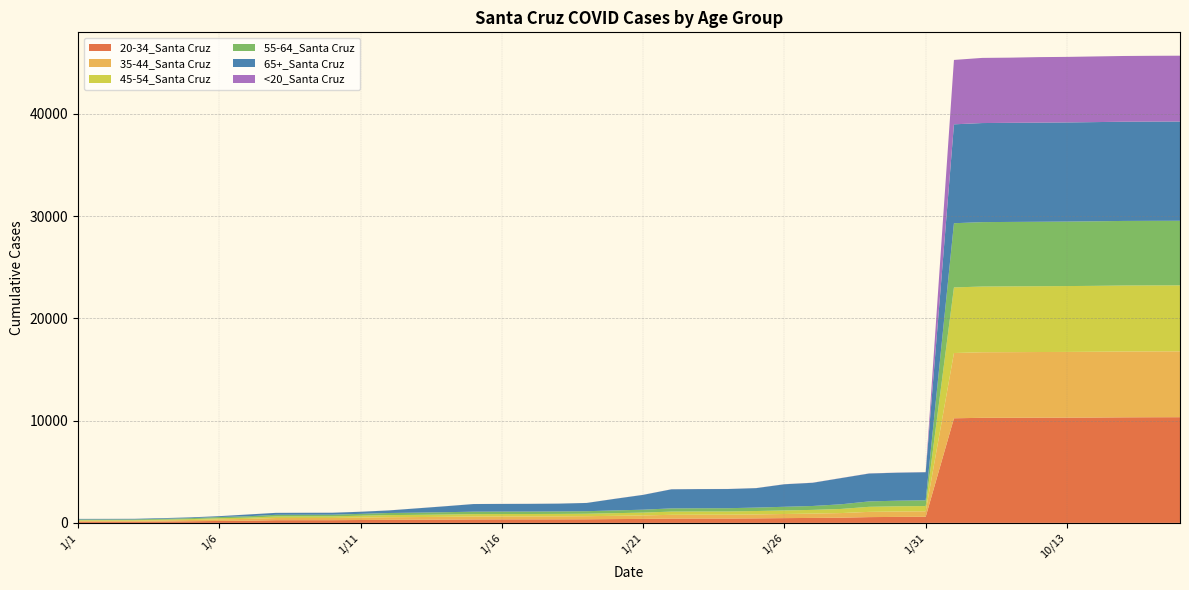

Reading right to left, what are all the values shown in this chart?

20-34_Santa Cruz: 10337	10332	10323	10304	10296	10291	10279	10276	10231	597	585	564	509	485	465	441	425	425	419	388	372	352	347	345	344	338	321	310	301	281	265	265	262	213	189	159	132	113	111	110
35-44_Santa Cruz: 6442	6441	6440	6434	6425	6420	6419	6412	6383	535	528	513	450	424	404	387	377	375	370	339	318	303	293	288	287	285	272	260	251	235	214	212	211	176	157	124	114	98	96	96
45-54_Santa Cruz: 6453	6453	6453	6446	6441	6437	6435	6429	6415	514	509	495	403	362	347	332	316	316	315	278	260	239	237	235	235	235	224	215	208	185	159	158	156	125	108	85	67	57	57	57
55-64_Santa Cruz: 6316	6316	6316	6313	6307	6303	6302	6299	6280	560	548	528	454	382	358	336	317	315	313	285	268	248	243	239	237	237	228	217	207	180	163	162	161	133	118	96	84	70	69	68
65+_Santa Cruz: 9706	9706	9705	9702	9697	9696	9694	9690	9672	2748	2738	2728	2560	2268	2202	1902	1876	1874	1866	1450	1134	806	763	756	752	747	581	419	251	206	190	190	189	170	85	76	66	60	59	58
<20_Santa Cruz: 6440	6435	6428	6422	6411	6407	6374	6372	6298	12	12	12	11	11	9	7	7	7	7	6	6	4	4	4	4	4	4	4	4	4	4	3	3	3	2	1	1	1	1	1